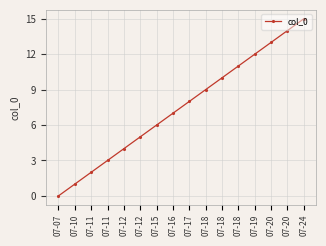

How many distinct data groups are displayed?

1